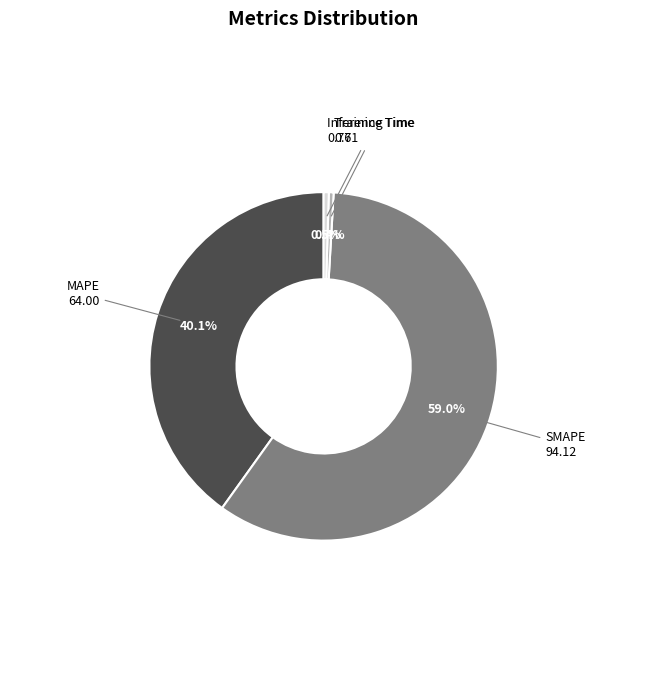

To the nearest percent, what is the average slice percentage?

25%